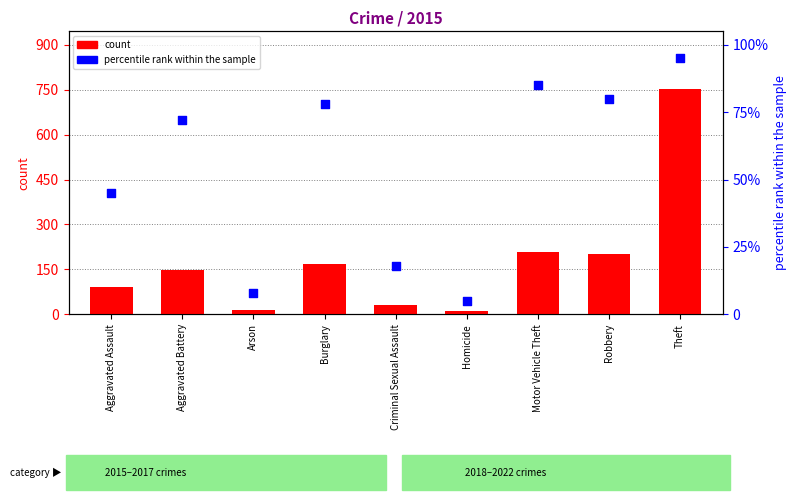

What is the total value across all series at Theft?

849